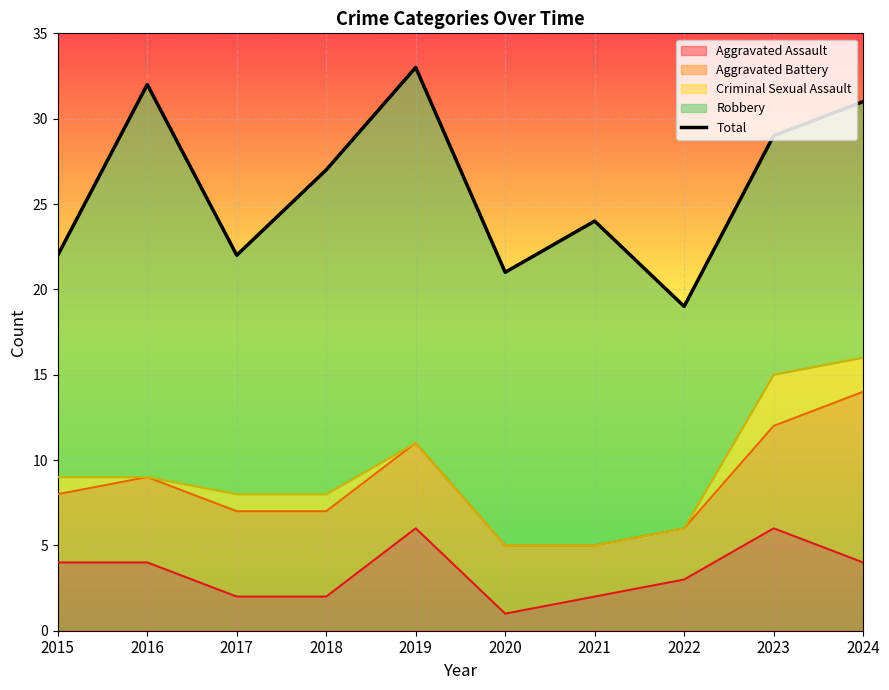

What is the average value?

26